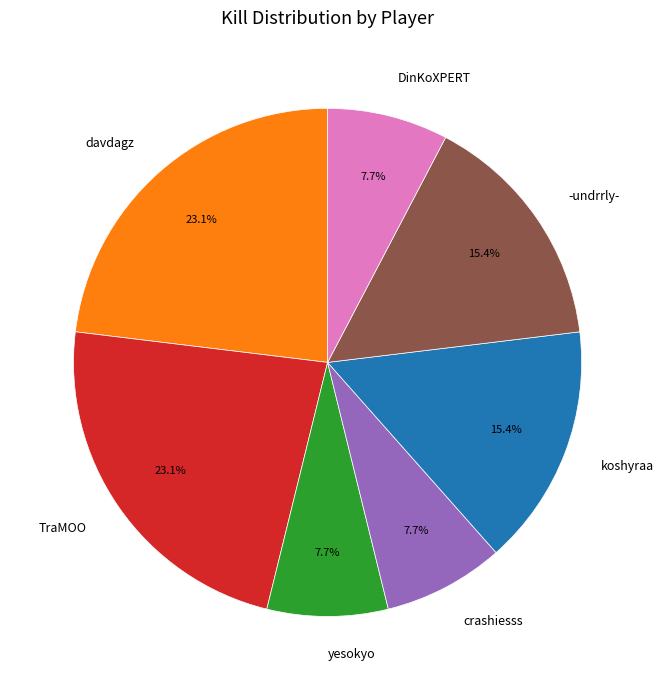

Is it true that -undrrly- is 29% of the pie?

False